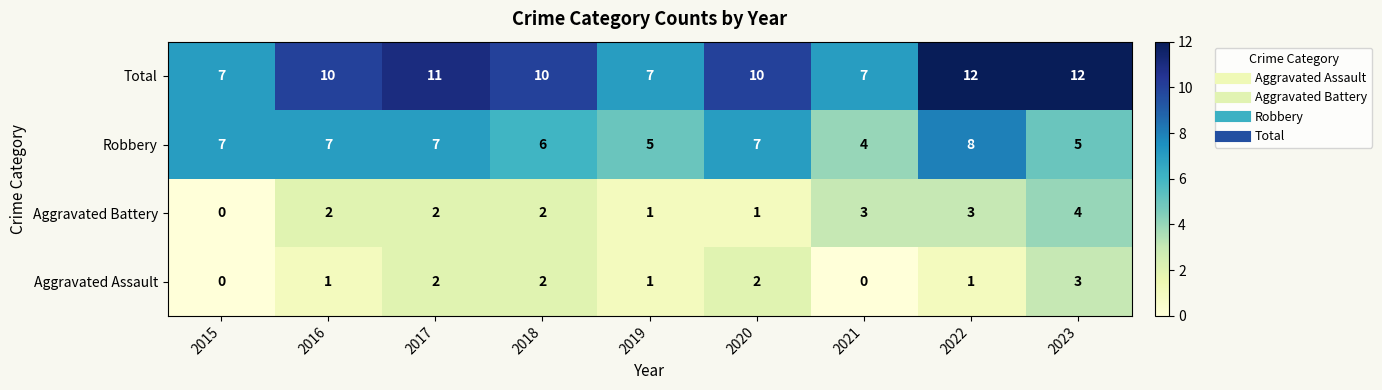

How many categories are shown in the chart?

9